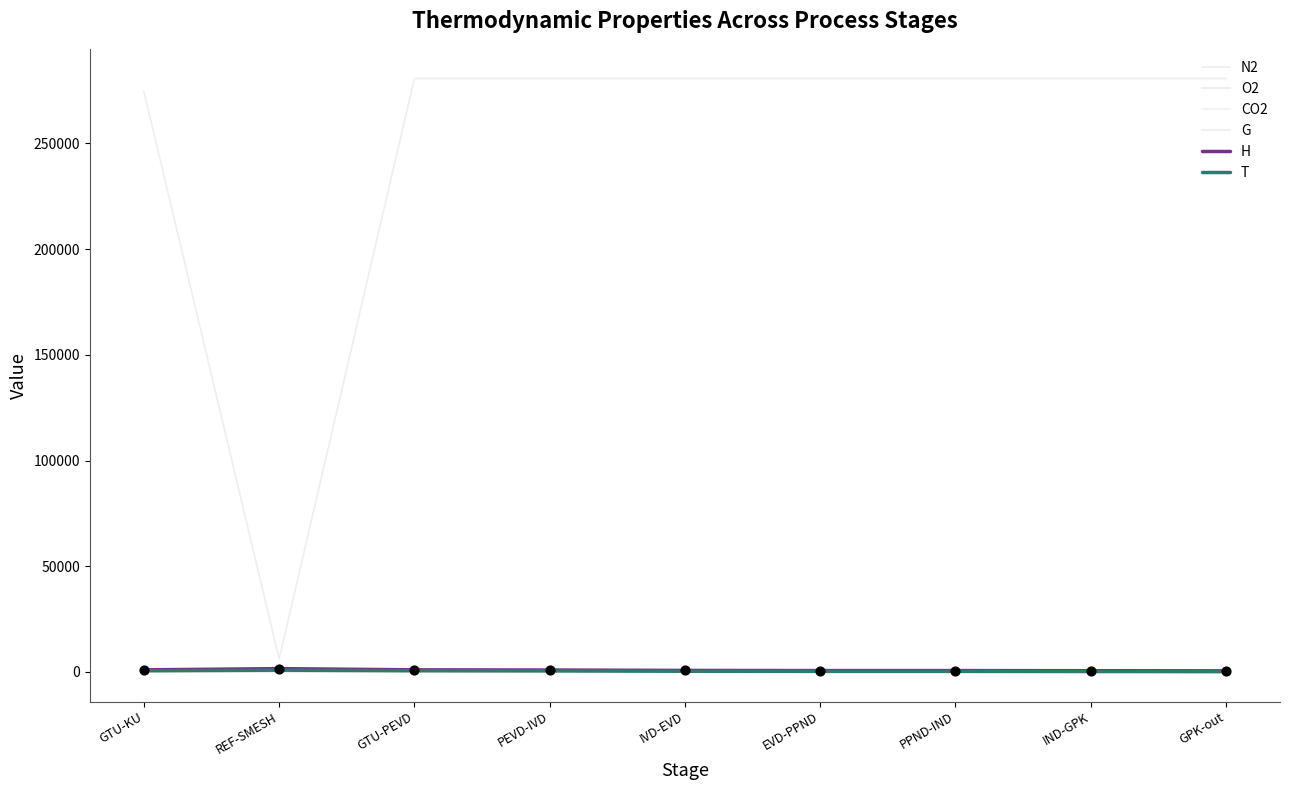

What is the total value across all series at IND-GPK?

282011.3